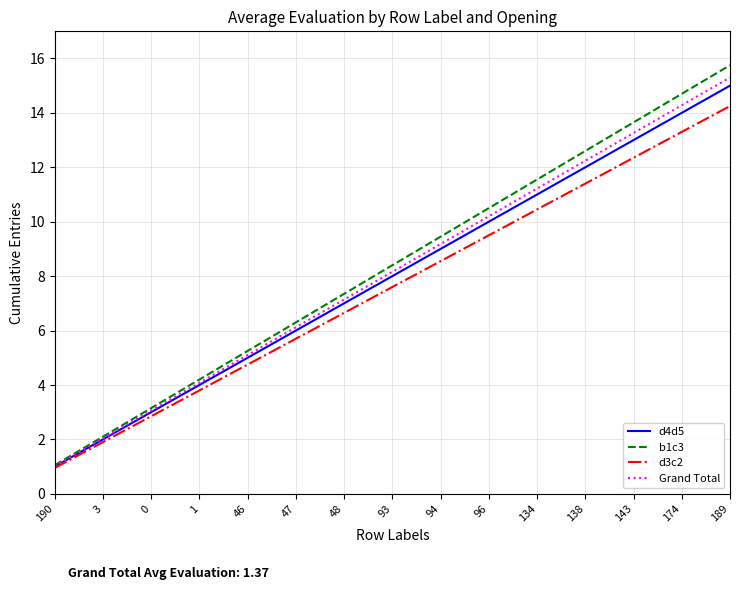

What is the spread (max minus min) of values at 1?

0.4